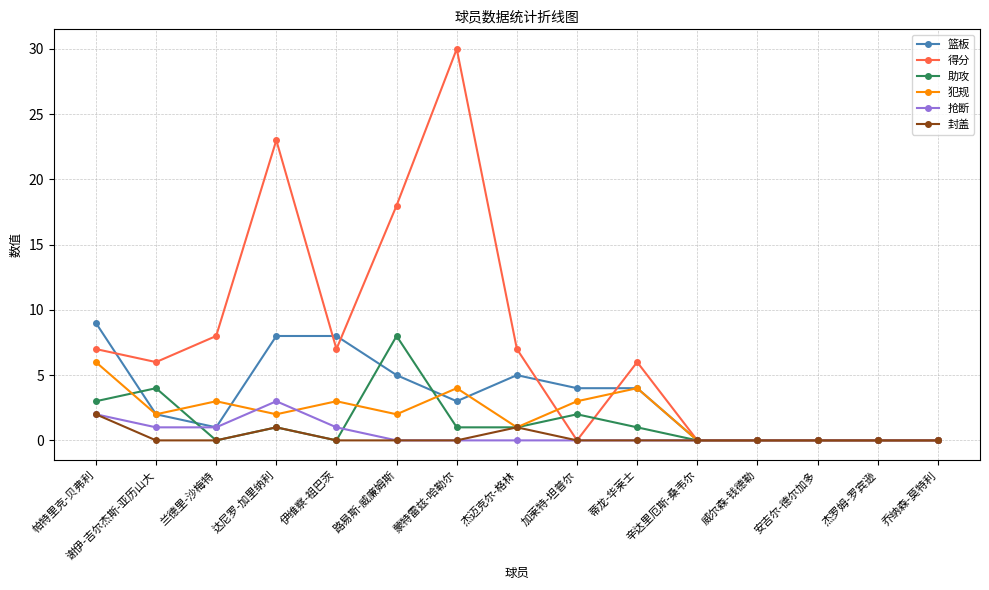

Count the number of data series in this chart.

6